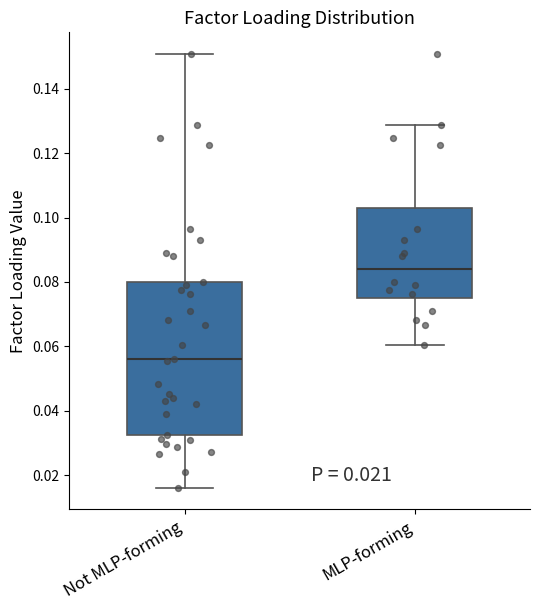

Which box is the tallest, from its lower edge to its upper edge?

Not MLP-forming